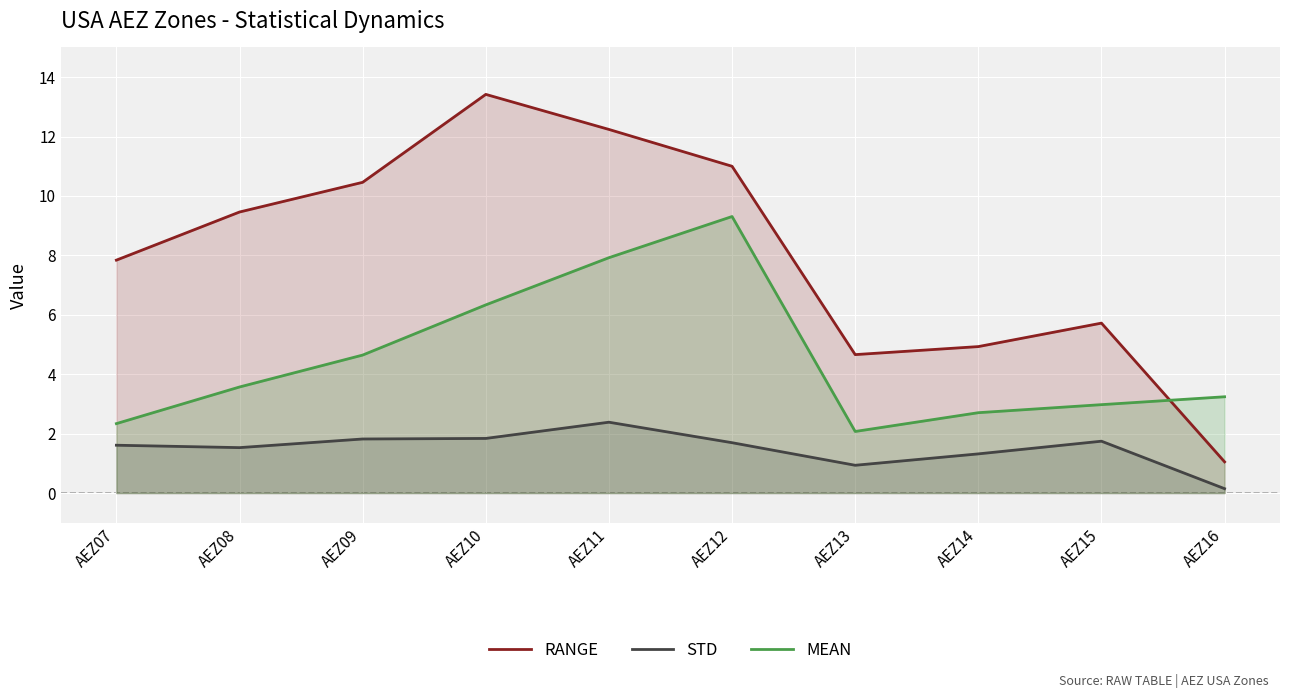

Which series ends up on top after the final intersection of MEAN and RANGE?

MEAN